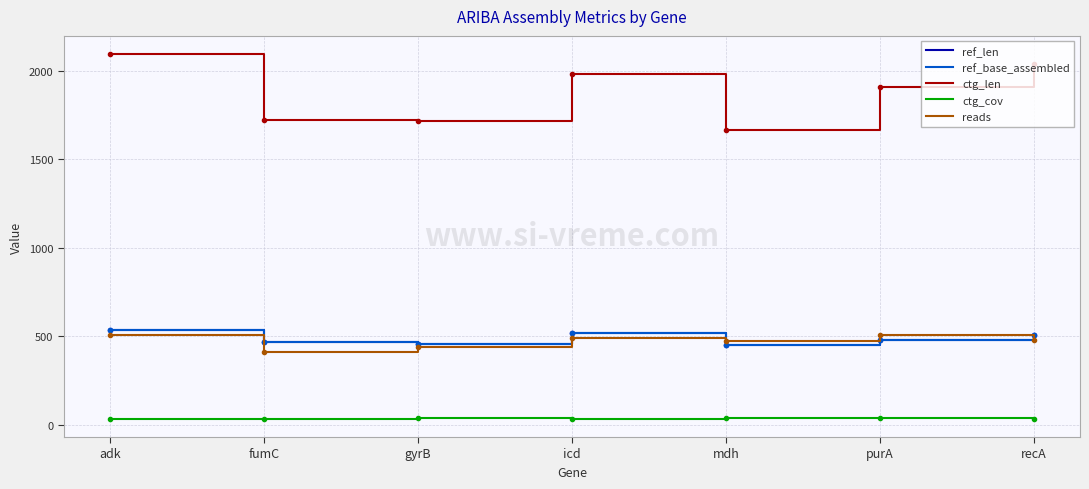

What is the label of the 3rd point from the right?

mdh